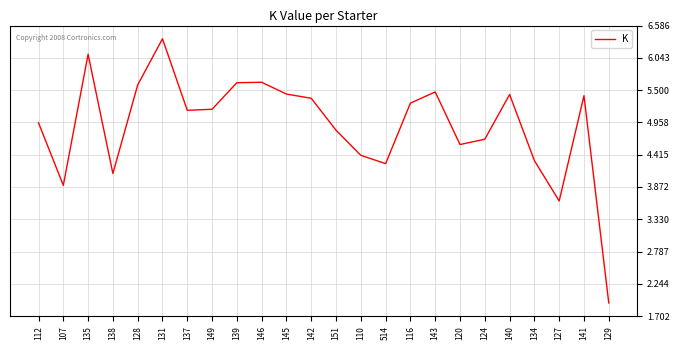

Is it true that the value at 149 is 1.8?

False